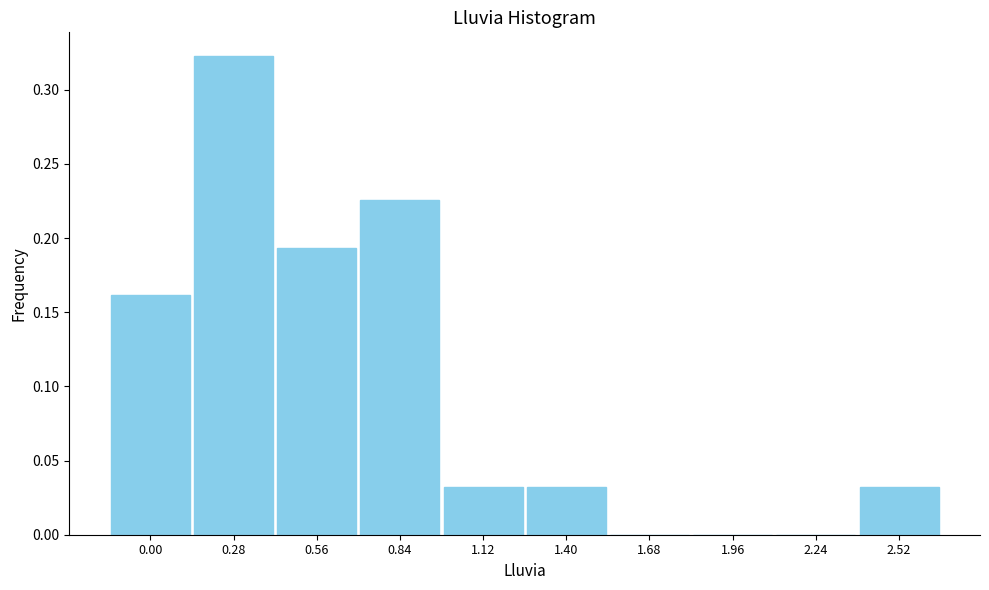

Which has a higher value, 1.68 or 2.52?

2.52